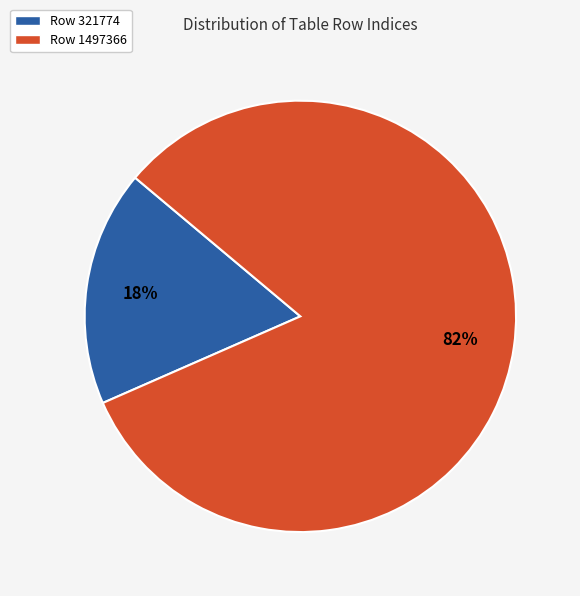

Do Row 321774 and Row 1497366 together represent more than half of the pie?

Yes